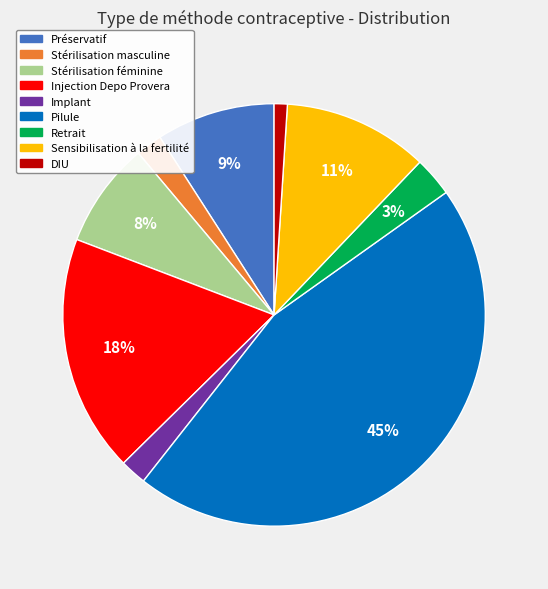

Between DIU and Stérilisation masculine, which is larger?

Stérilisation masculine